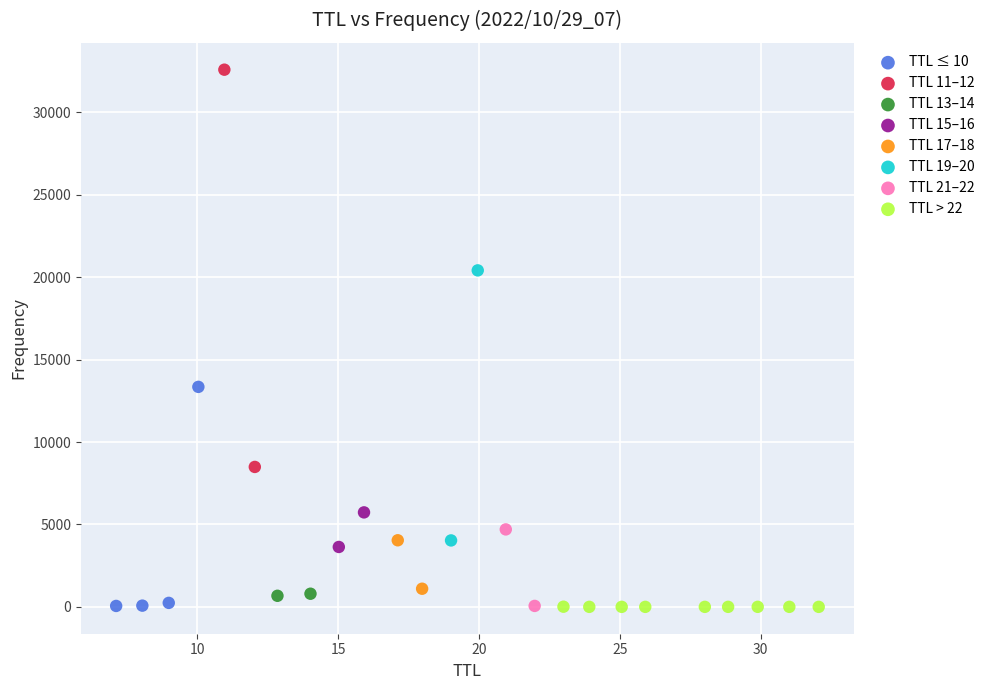

What are all the series names shown in the legend?

TTL ≤ 10, TTL 11–12, TTL 13–14, TTL 15–16, TTL 17–18, TTL 19–20, TTL 21–22, TTL > 22